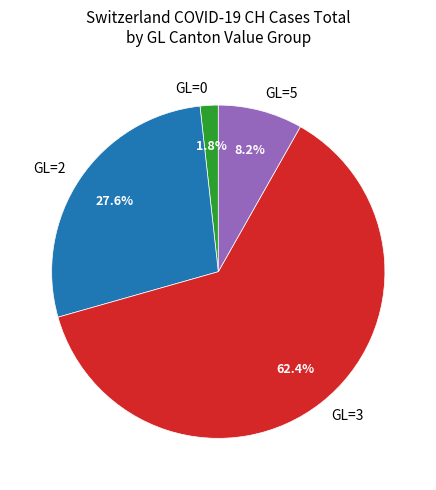

What percentage is NOT represented by GL=5?

91.8%